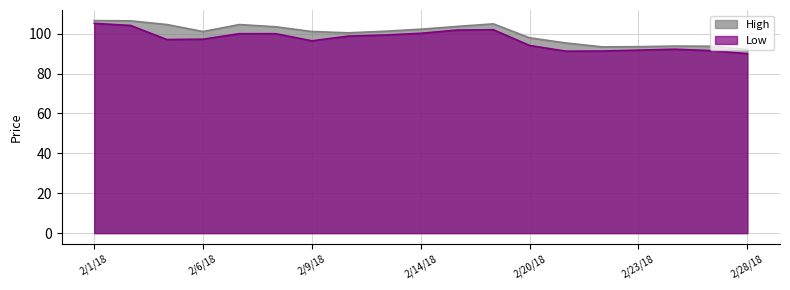

At which label is High closest to 99?

2/20/18